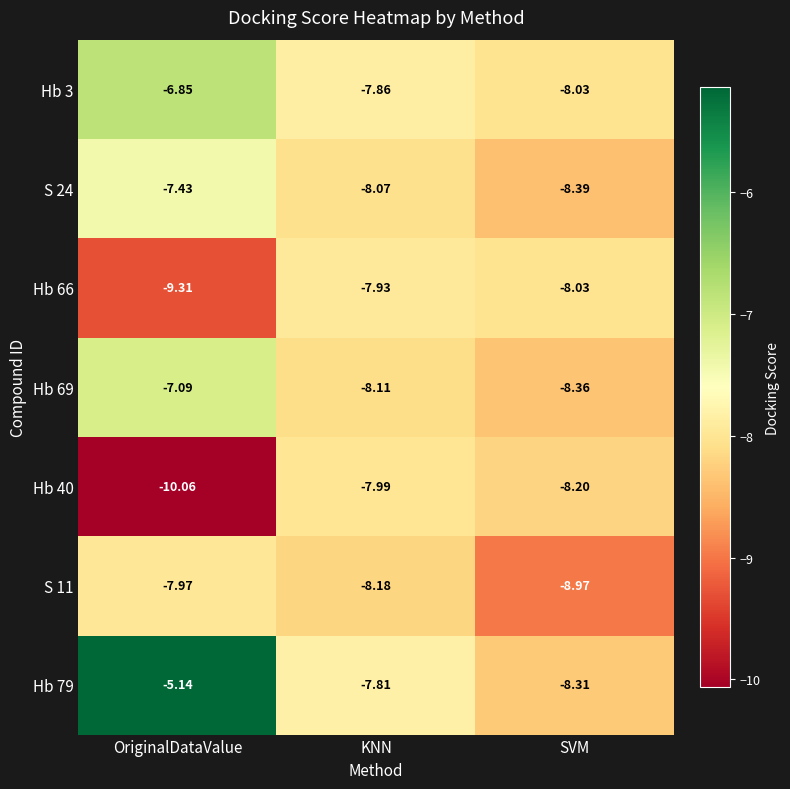

How many values in the Hb 79 series are below -7?

2